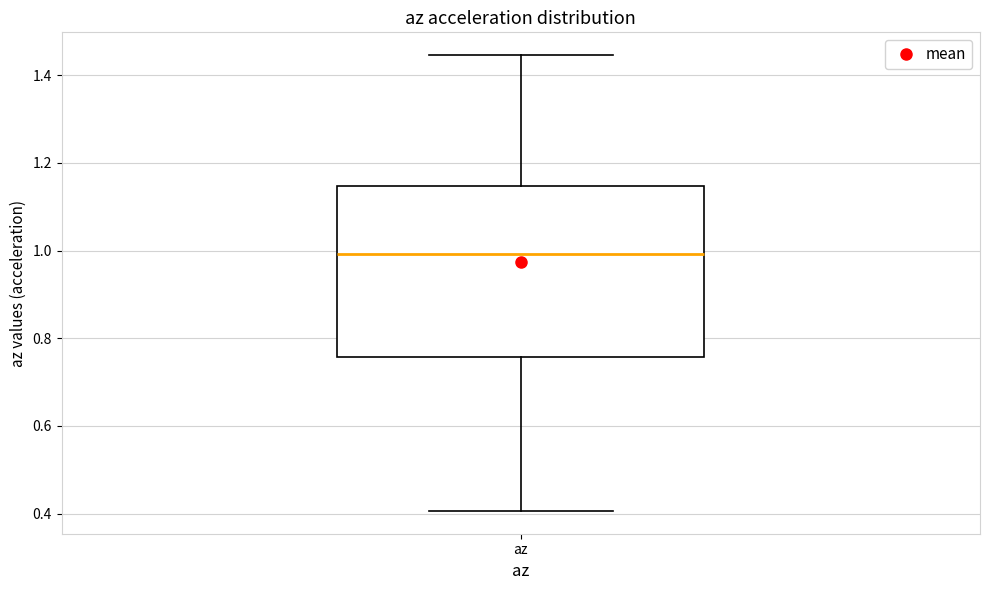

Read this box plot against the y-axis: the position of the median line, the range covered by the box, and the ends of both whiskers. The values are not printed on the chart, so give them approximately, as read against the axis.

median 1.00, box 0.76 to 1.14, whiskers 0.40 to 1.44